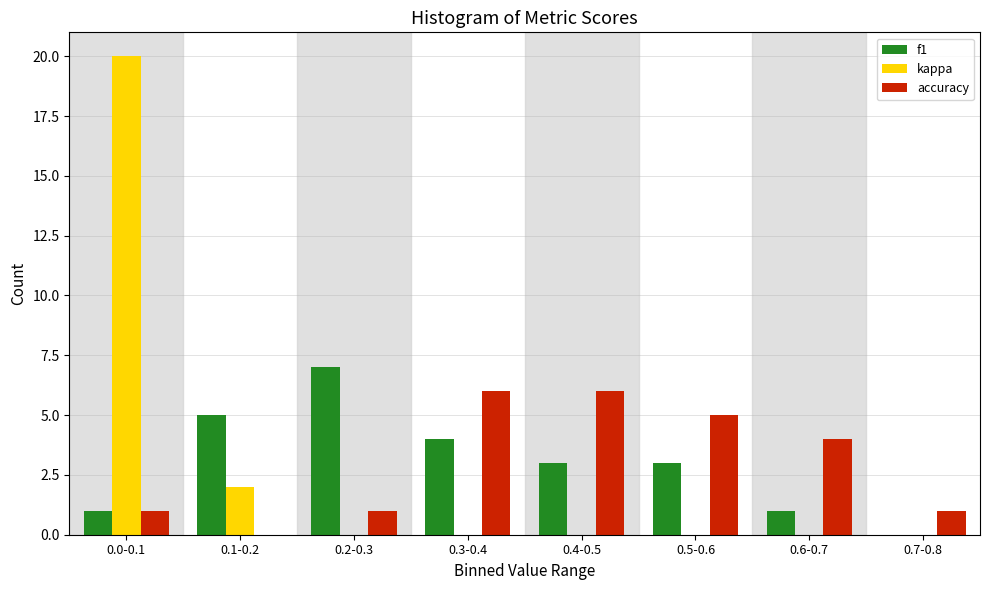

Reading left to right, transcribe all the data shown in this chart.

f1: 0.0-0.1=1	0.1-0.2=5	0.2-0.3=7	0.3-0.4=4	0.4-0.5=3	0.5-0.6=3	0.6-0.7=1	0.7-0.8=0
kappa: 0.0-0.1=20	0.1-0.2=2	0.2-0.3=0	0.3-0.4=0	0.4-0.5=0	0.5-0.6=0	0.6-0.7=0	0.7-0.8=0
accuracy: 0.0-0.1=1	0.1-0.2=0	0.2-0.3=1	0.3-0.4=6	0.4-0.5=6	0.5-0.6=5	0.6-0.7=4	0.7-0.8=1